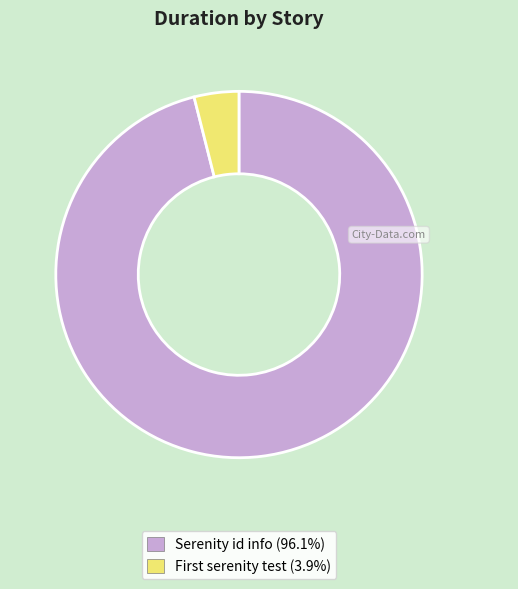

How many slices are in this pie chart?

2